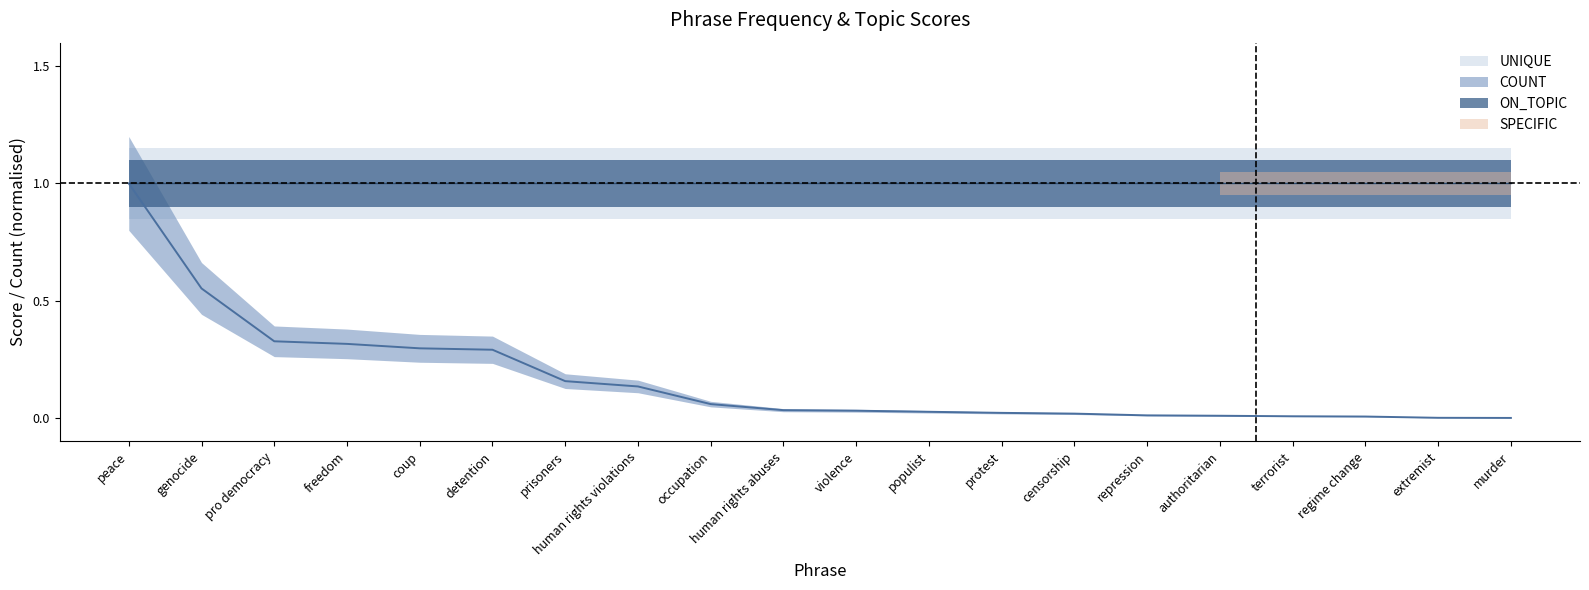

Which has a higher value, coup or authoritarian?

coup